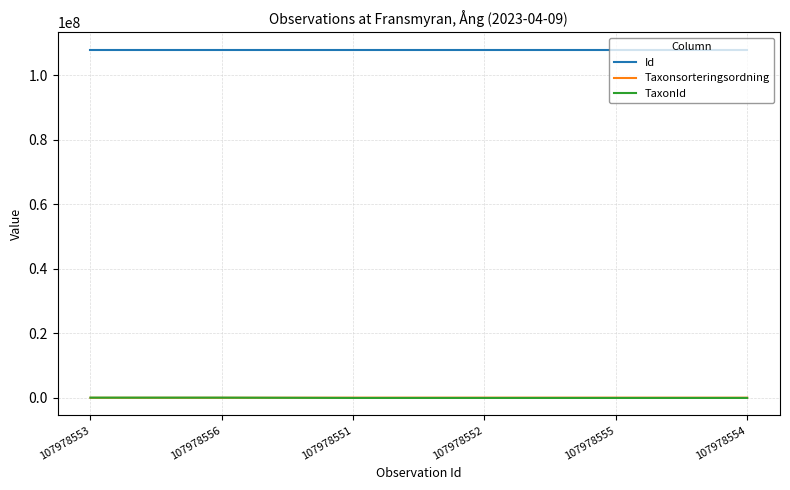

Which series ends up on top after the final intersection of TaxonId and Taxonsorteringsordning?

Taxonsorteringsordning